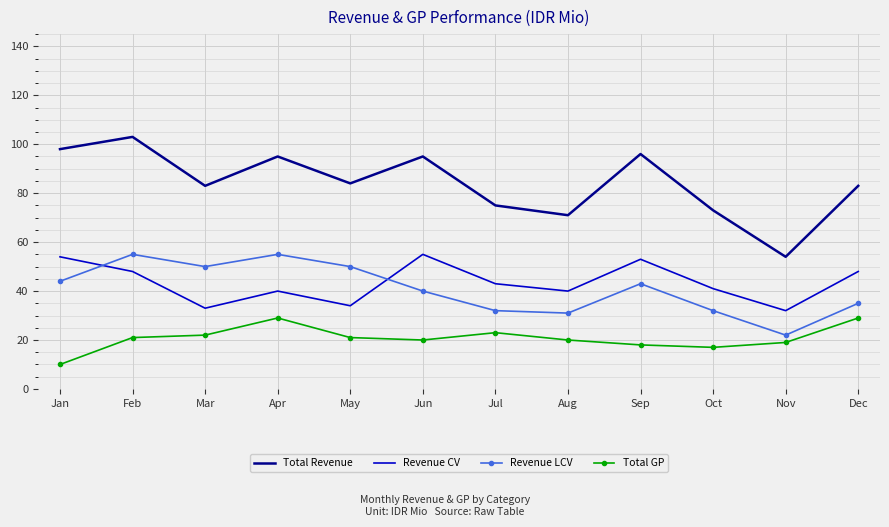

What is the sum of all Revenue CV values?

521